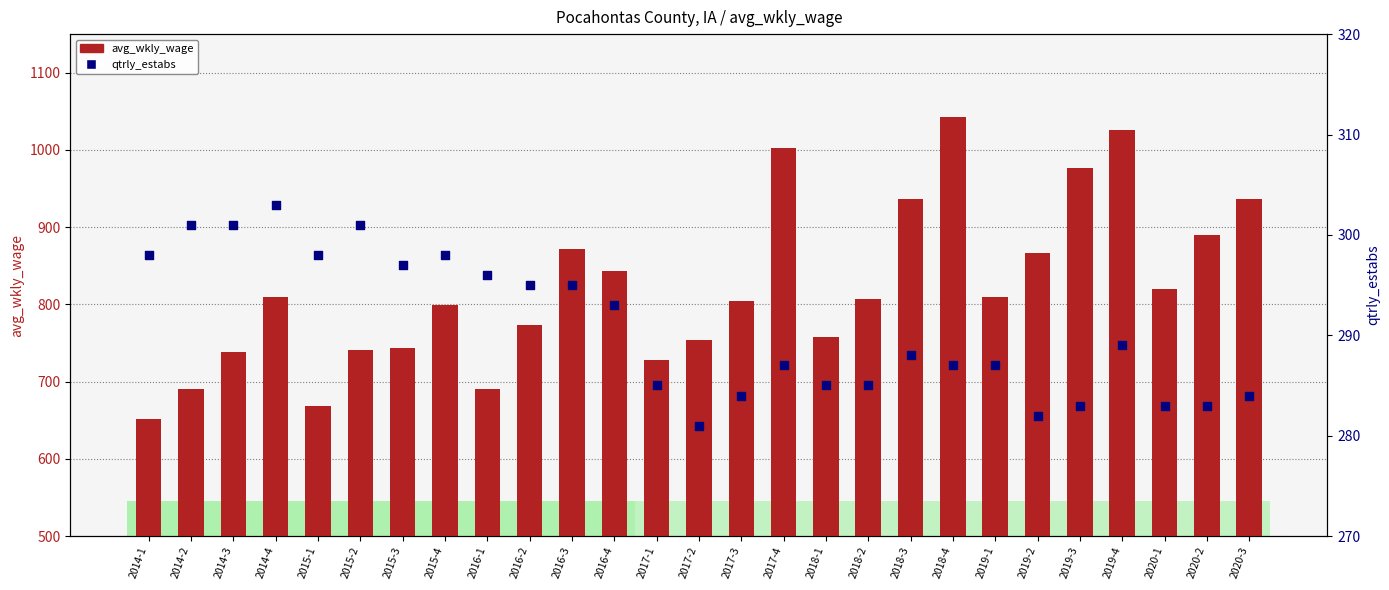

Which series reaches the maximum Y coordinate?

avg_wkly_wage